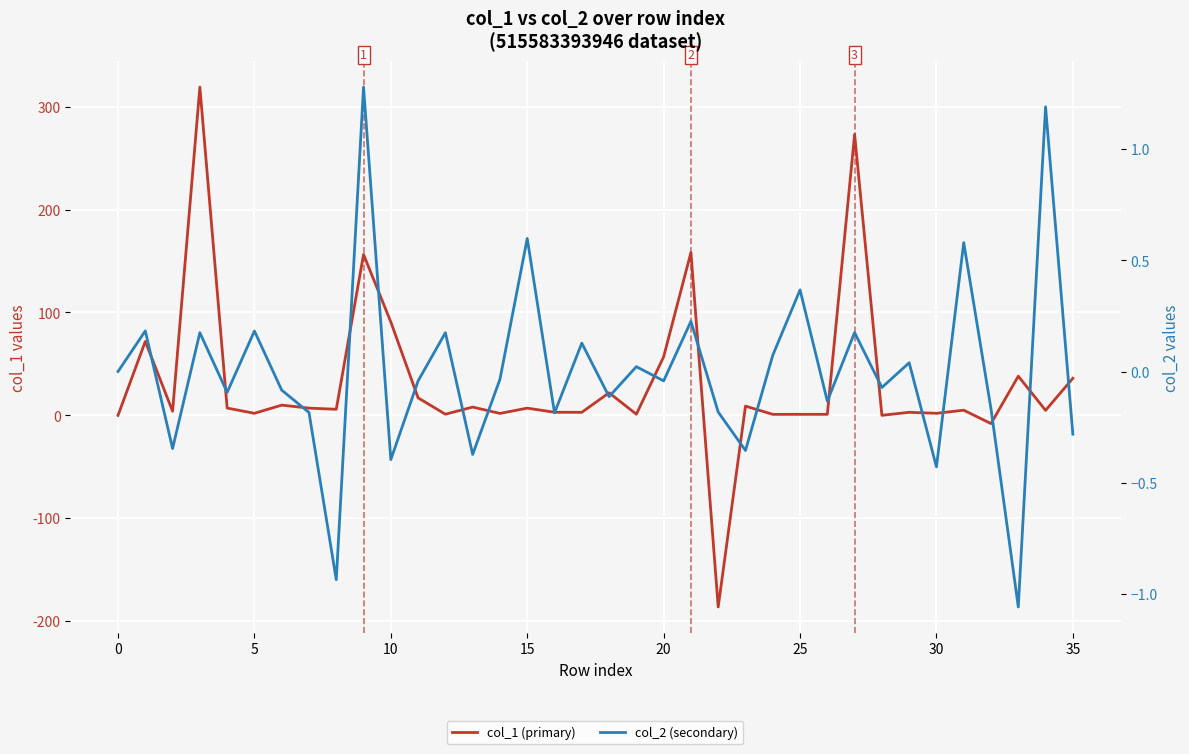

How many values in the col_2 (secondary) series are below 0?

20